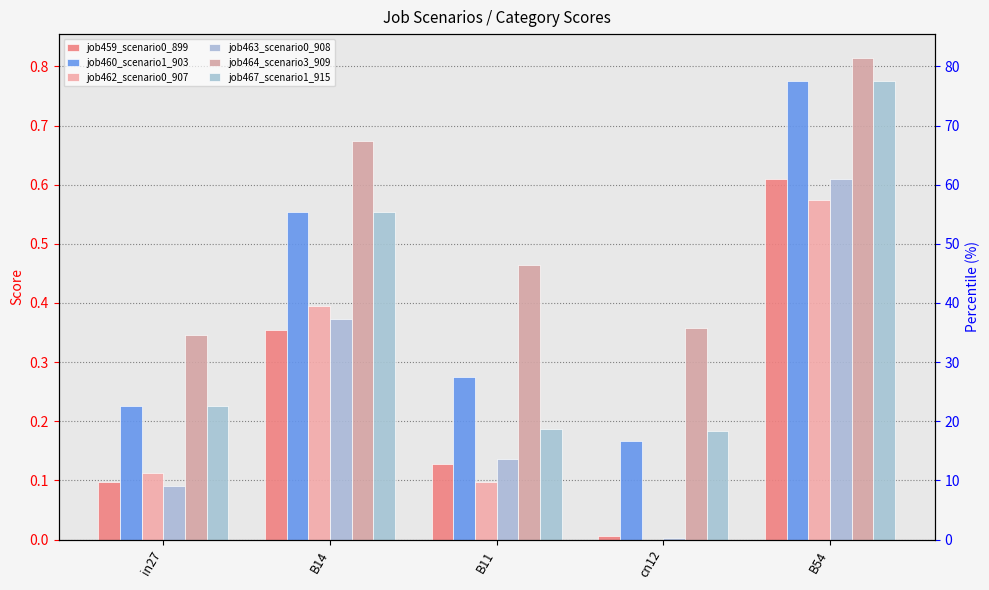

Rank the series by their maximum value, from lowest to highest.

job462_scenario0_907, job459_scenario0_899, job463_scenario0_908, job460_scenario1_903, job467_scenario1_915, job464_scenario3_909